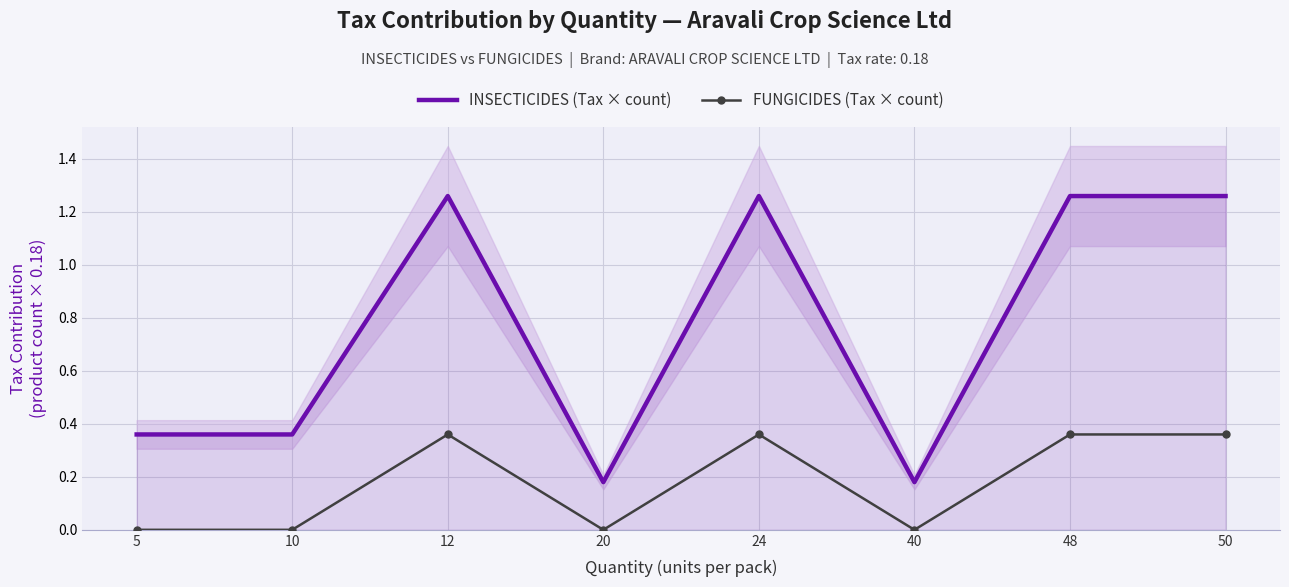

True or false: INSECTICIDES (Tax × count) has more than 0 interior local peaks.

True